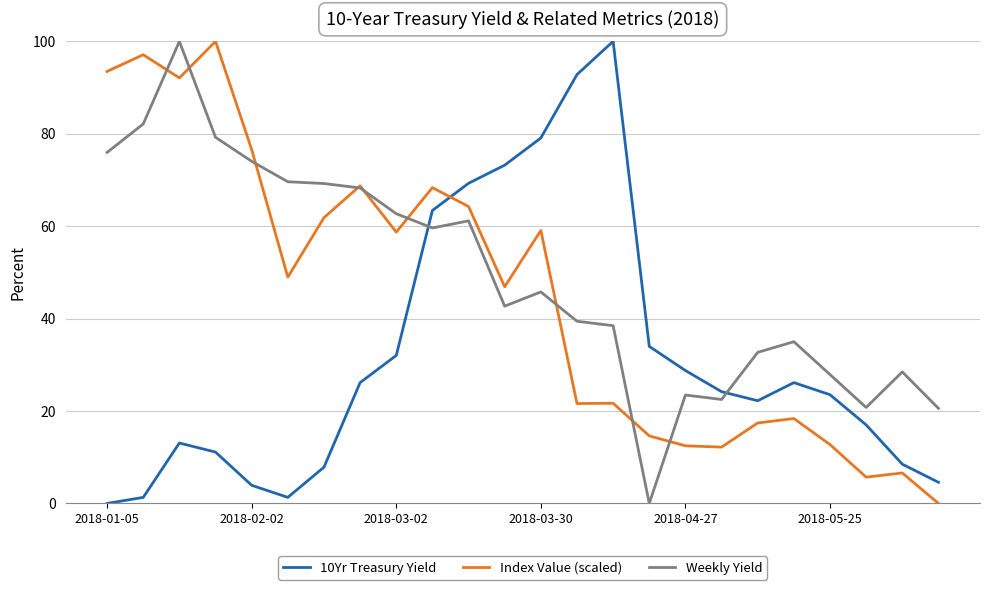

True or false: Index Value (scaled) and 10Yr Treasury Yield cross at least once.

True